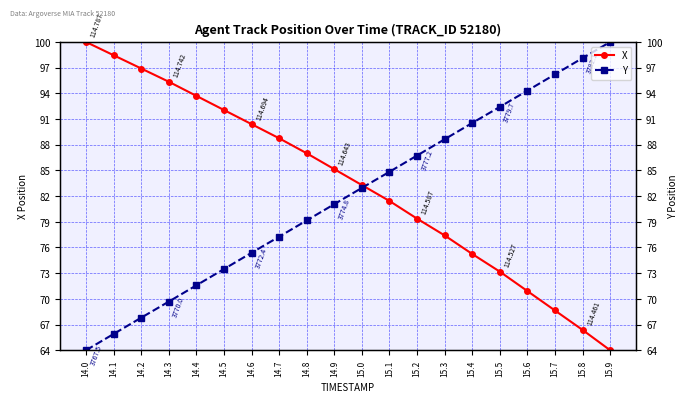

What is the highest value of the Y series?

100.0